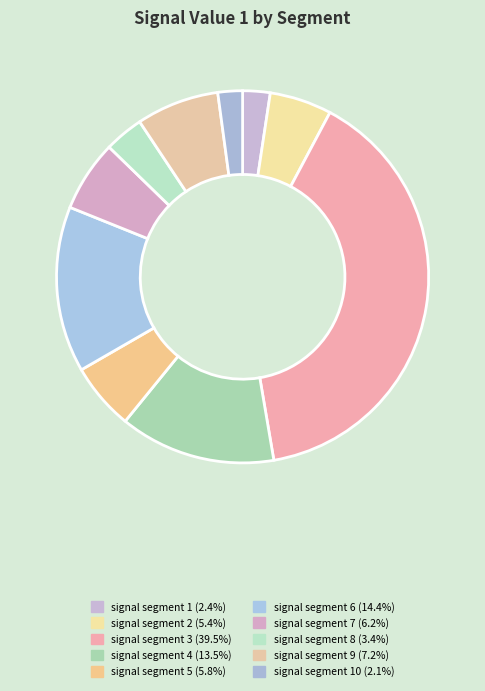

To the nearest percent, what is the average slice percentage?

10%